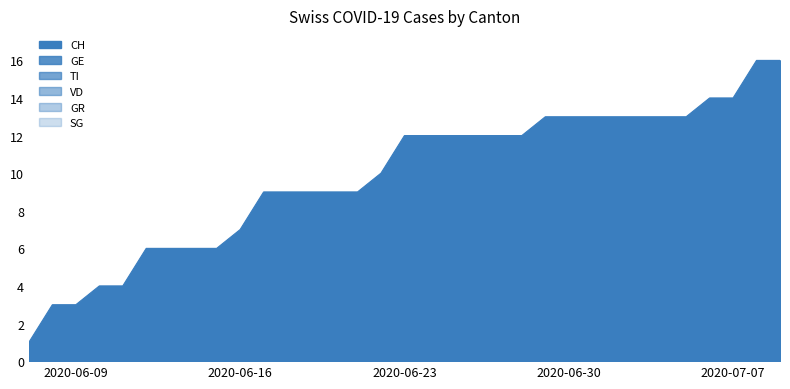

Reading left to right, transcribe all the data shown in this chart.

CH: 1	3	3	4	4	6	6	6	6	7	9	9	9	9	9	10	12	12	12	12	12	12	13	13	13	13	13	13	13	14	14	16	16
GE: 0	0	0	1	1	1	1	1	1	1	1	1	1	1	1	1	1	1	1	1	1	1	1	1	1	1	1	1	1	1	1	1	1
TI: 0	1	1	1	1	2	2	2	2	2	2	2	2	2	2	2	2	2	2	2	2	2	2	2	2	2	2	2	2	2	2	2	2
VD: 0	0	0	0	0	0	0	0	0	1	1	1	1	1	1	2	2	2	2	2	2	2	2	2	2	2	2	2	2	2	2	2	2
GR: 0	1	1	1	1	1	1	1	1	1	1	1	1	1	1	1	1	1	1	1	1	1	1	1	1	1	1	1	1	1	1	1	1
SG: 0	0	0	0	0	0	0	0	0	0	1	0	0	0	0	1	1	1	1	1	0	0	1	1	1	1	1	0	0	2	2	2	2